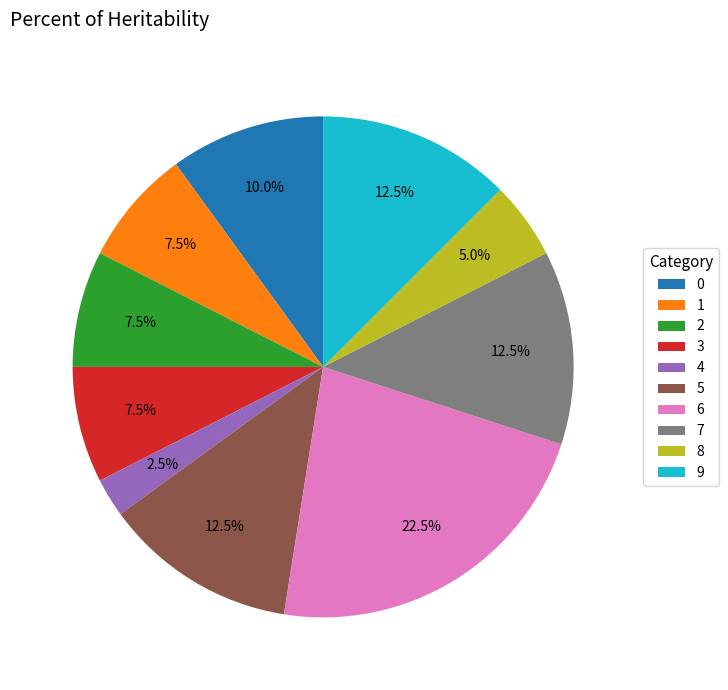

How much of the chart is everything except 2?

92.5%